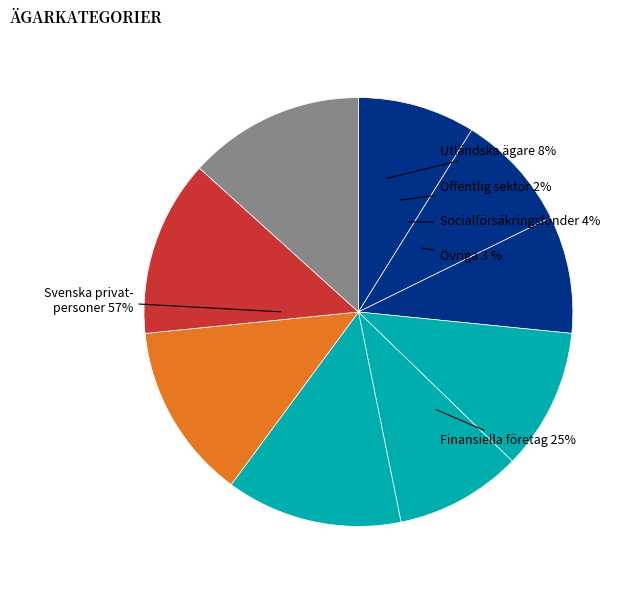

Is 1 the majority of the pie?

No